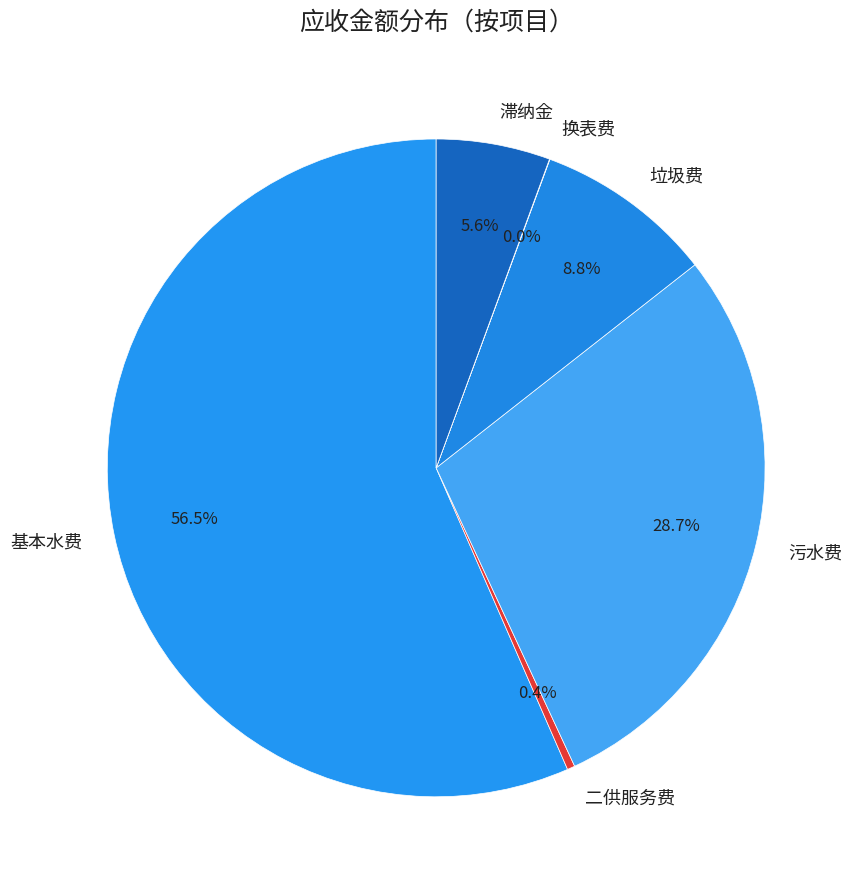

To the nearest percent, what is the difference between the 滞纳金 and 污水费 slice percentages?

23%